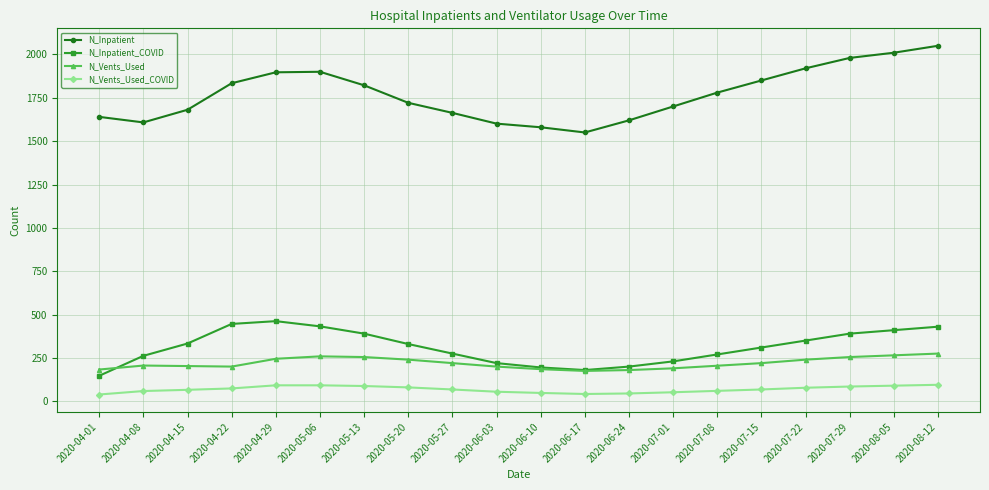

What is the sum of the N_Vents_Used_COVID values at 2020-07-29 and 2020-06-10?

133